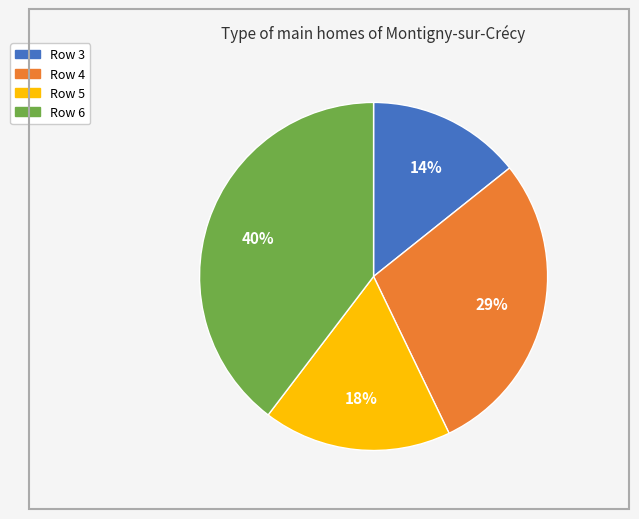

Which category has the biggest portion of the pie?

Row 6